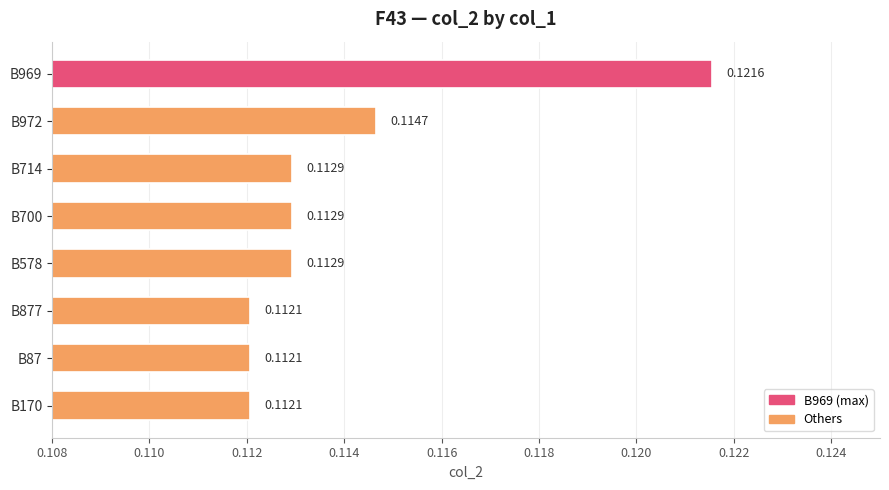

Which has a higher value, B972 or B714?

B972